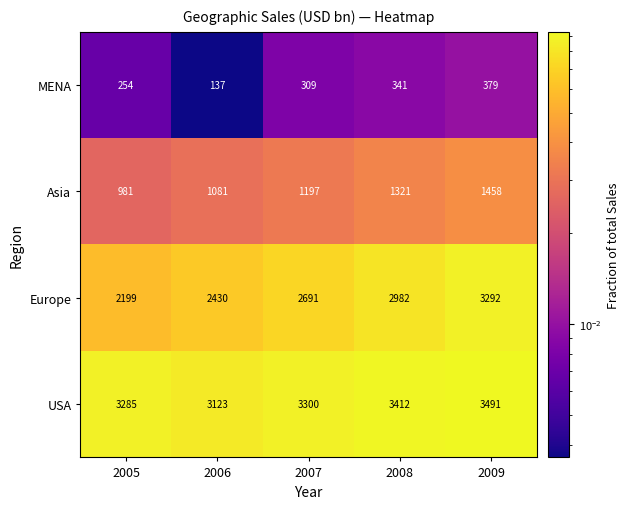

What value does the MENA series have at 2009, to the nearest 5?

380